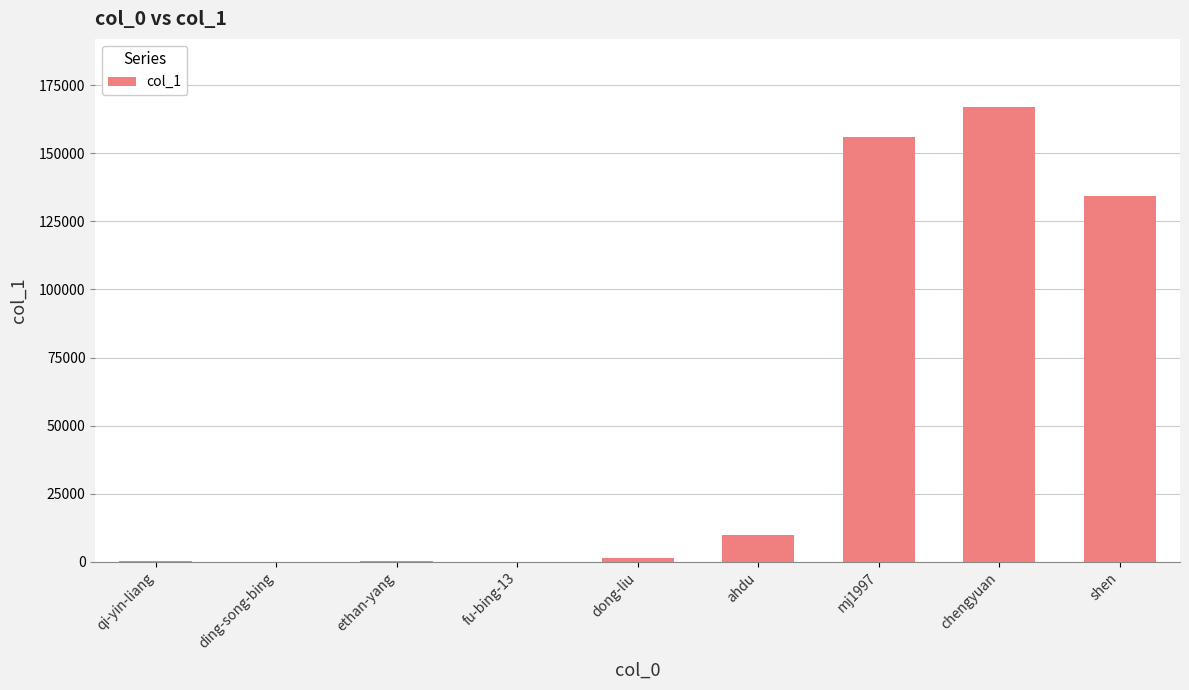

What is the sum of all values?

468725